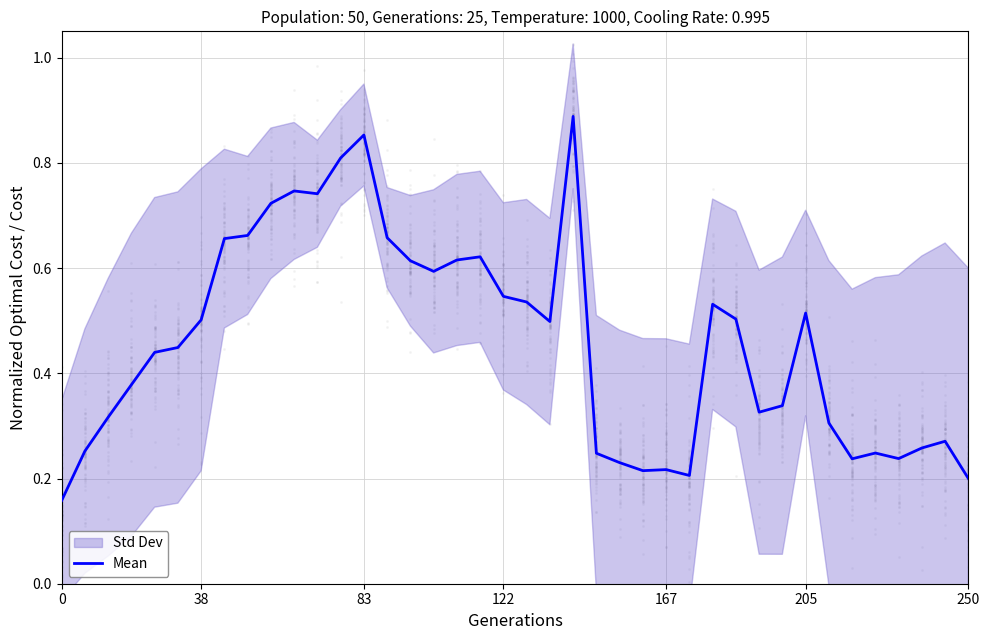

The value of Mean at 83 is 0.5. True or false?

False